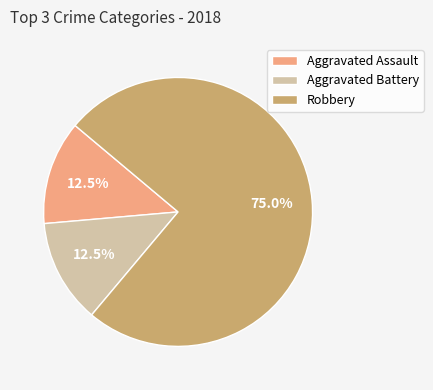

Which slice is the largest?

Robbery